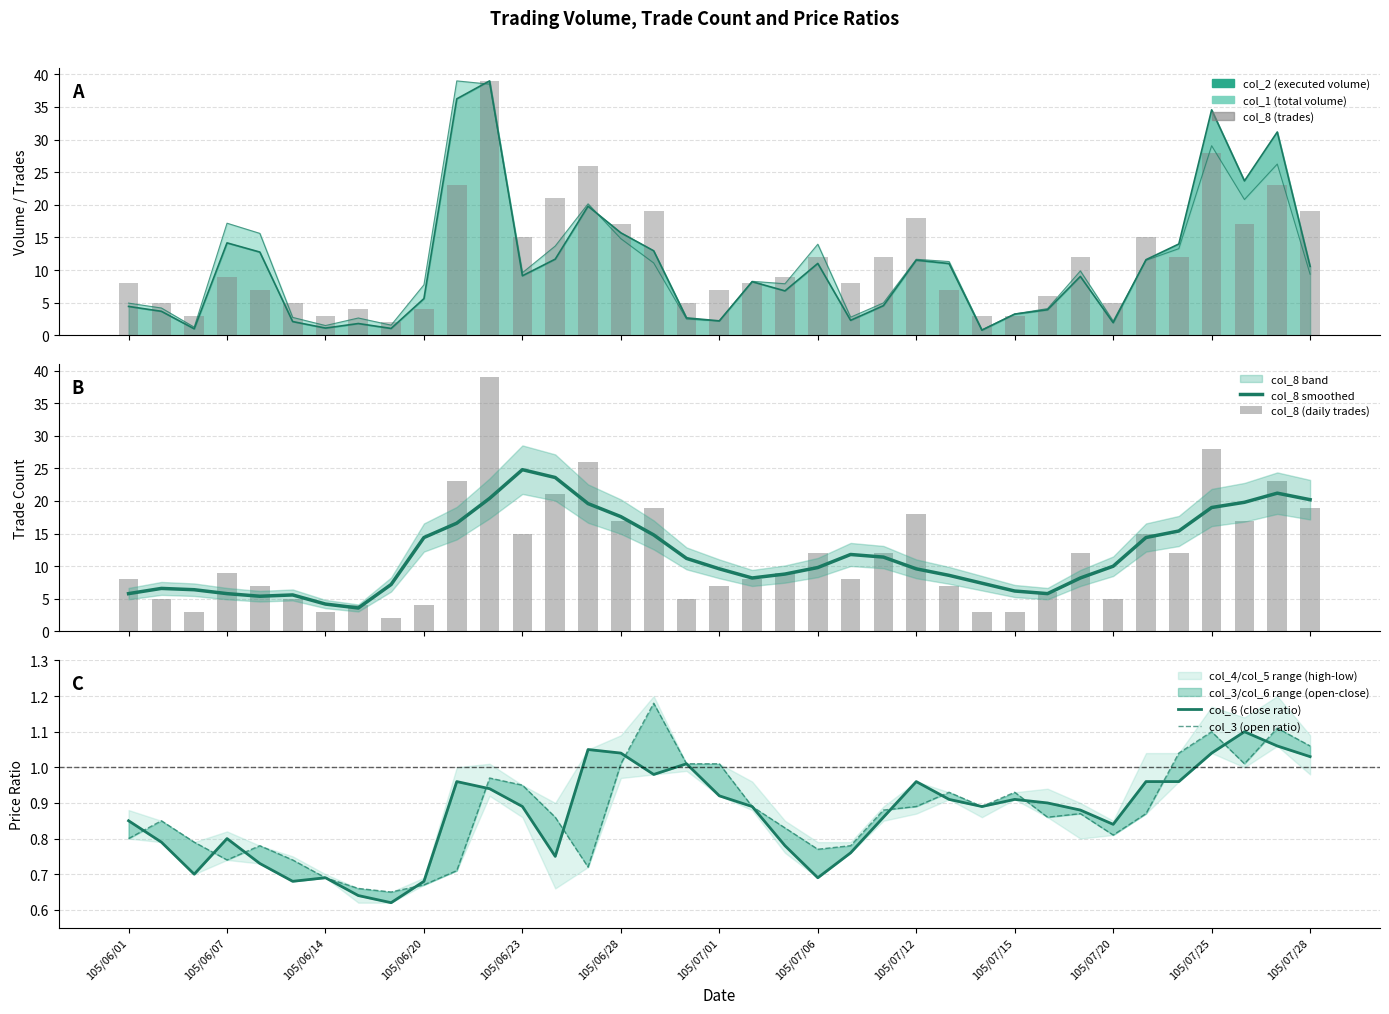

Which series changed the most between 105/06/07 and 105/07/12?

col_8 (trades)